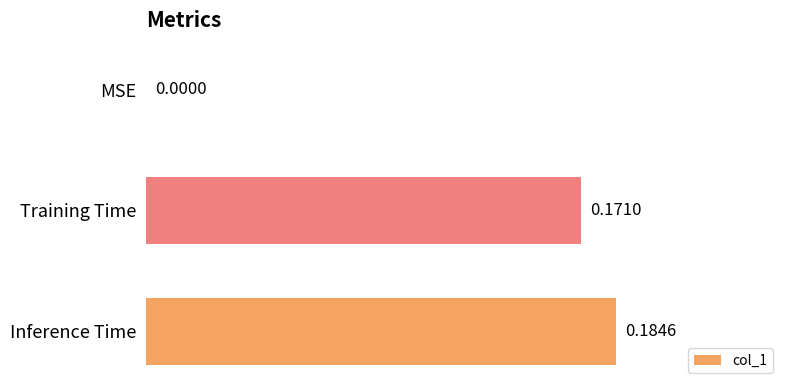

Where is the data nearest to the value 0?

MSE